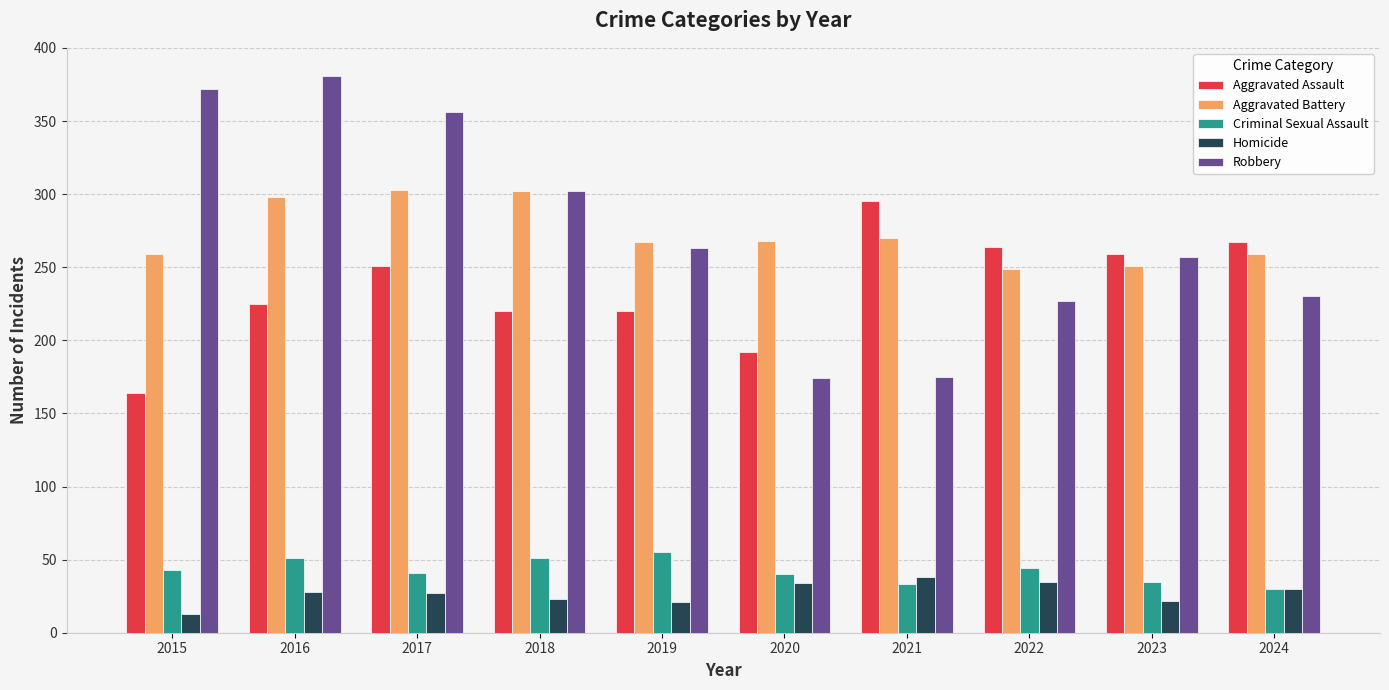

True or false: Criminal Sexual Assault has a value of 61 at 2023.

False